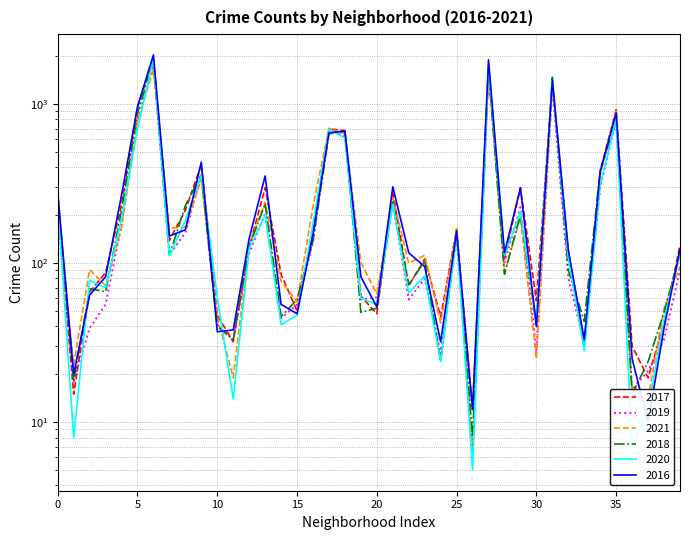

In 2019, how many points are lower than both neighbors (excluding endpoints)?

12